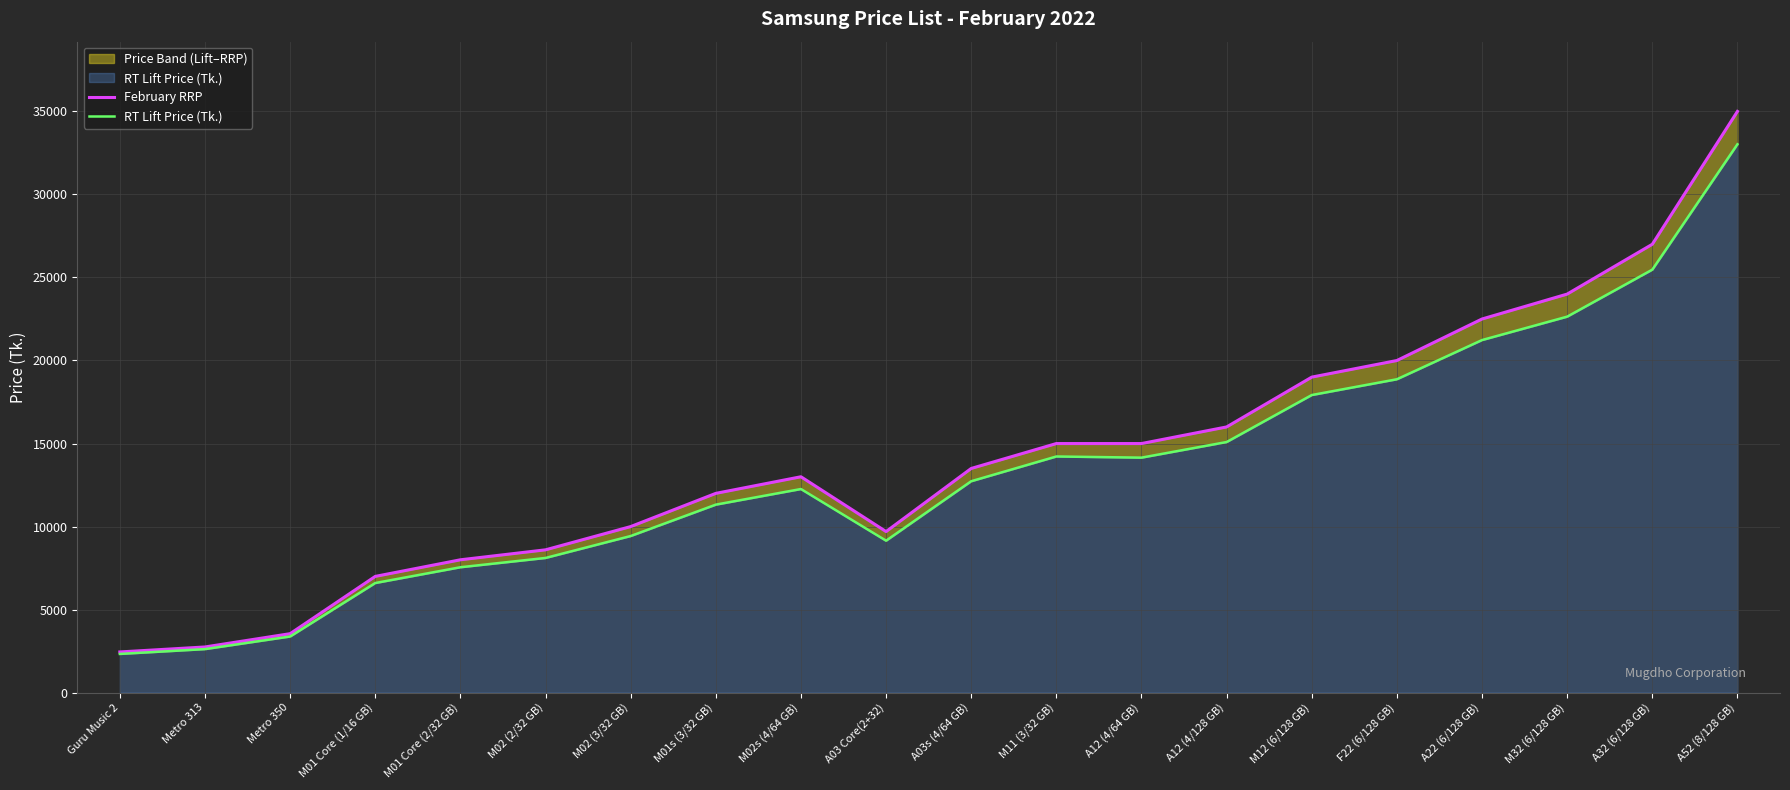

Is the value of RT Lift Price (Tk.) at A32 (6/128 GB) greater than the value of February RRP at M02 (3/32 GB)?

Yes